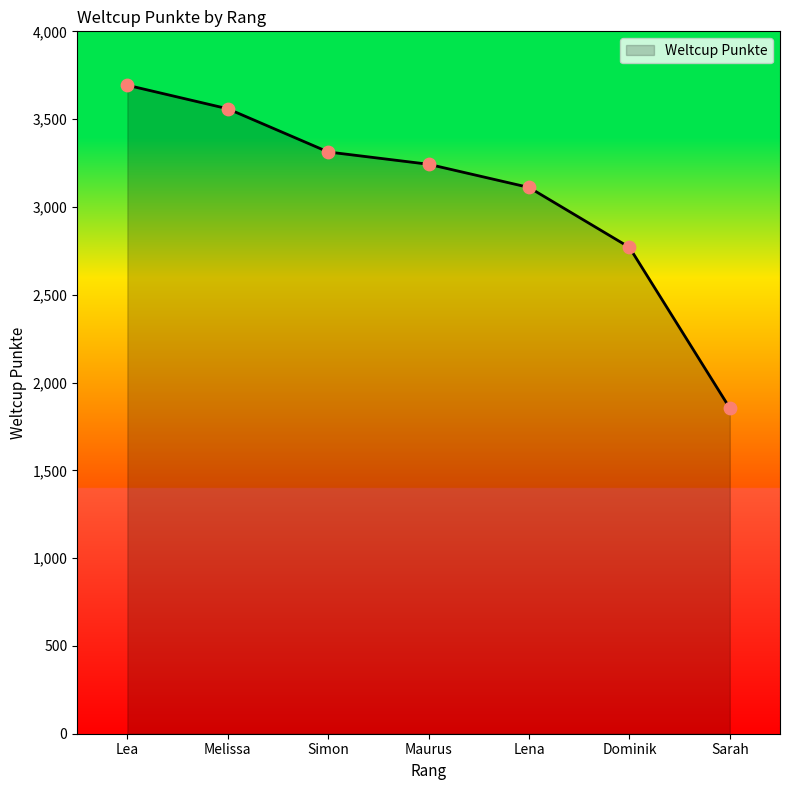

Approximately how many times larger is the value at Dominik compared to Maurus?

0.9